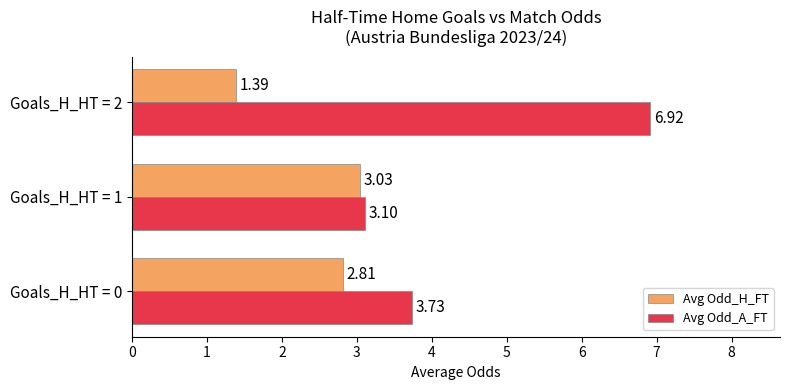

How many values in the Avg Odd_H_FT series exceed 2?

2